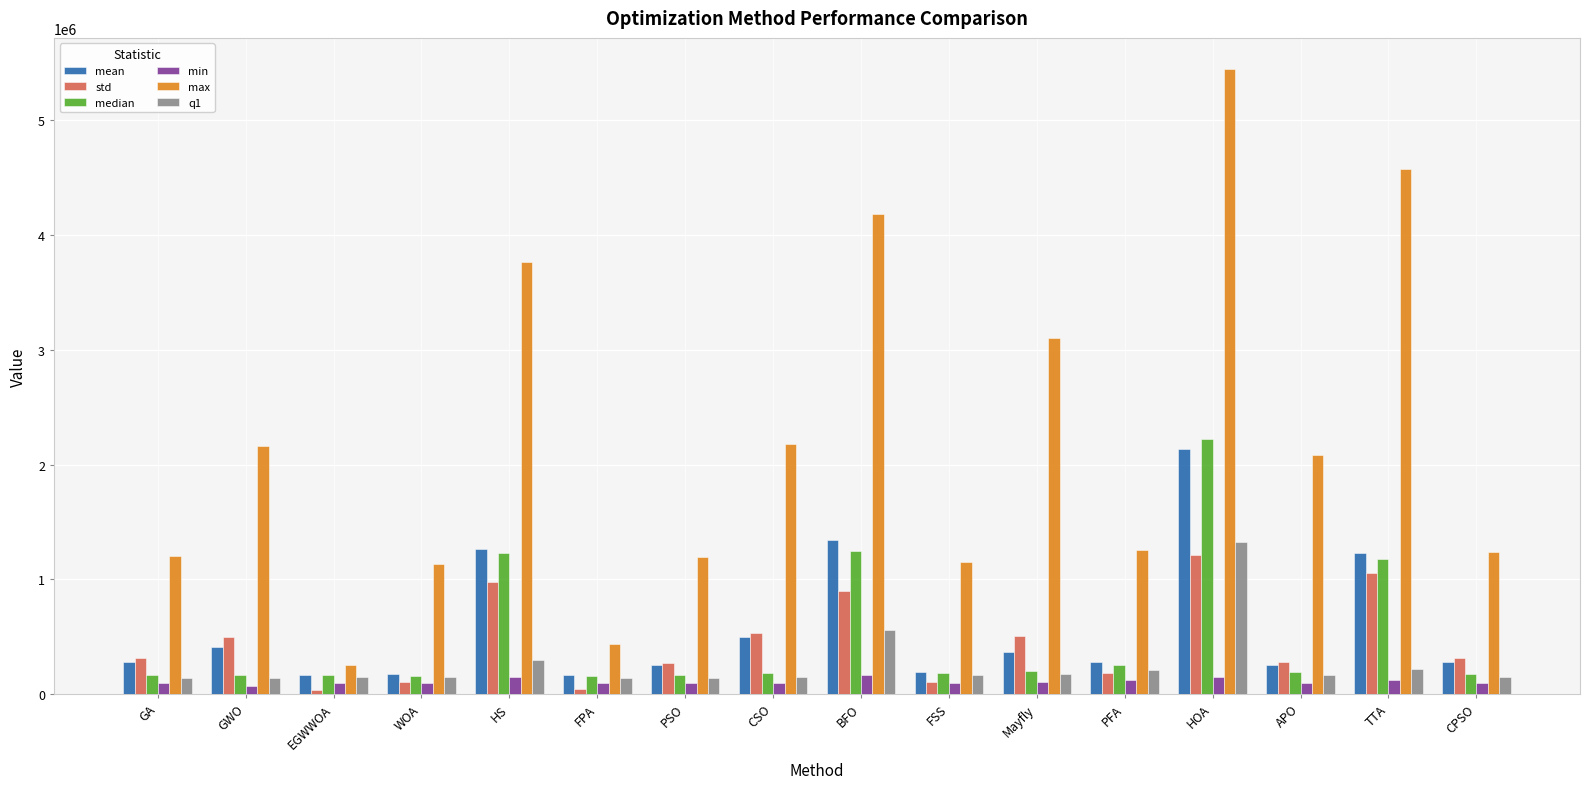

What position from the left is WOA?

4